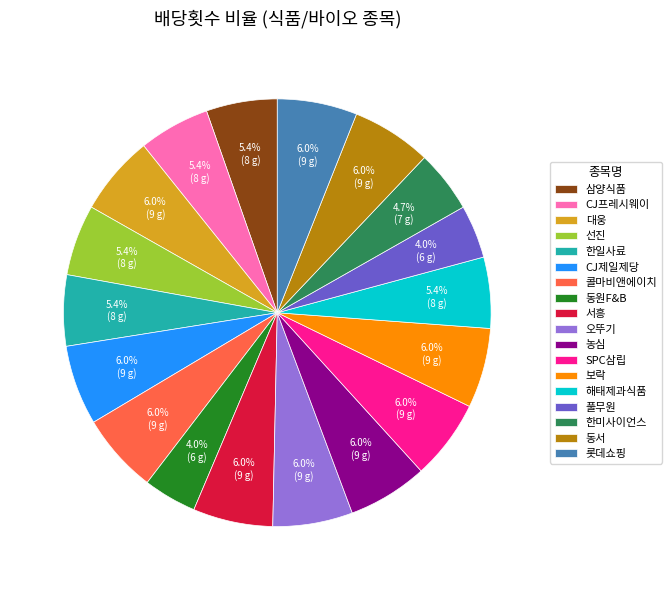

What percentage is the CJ제일제당 slice, to the nearest percent?

6%